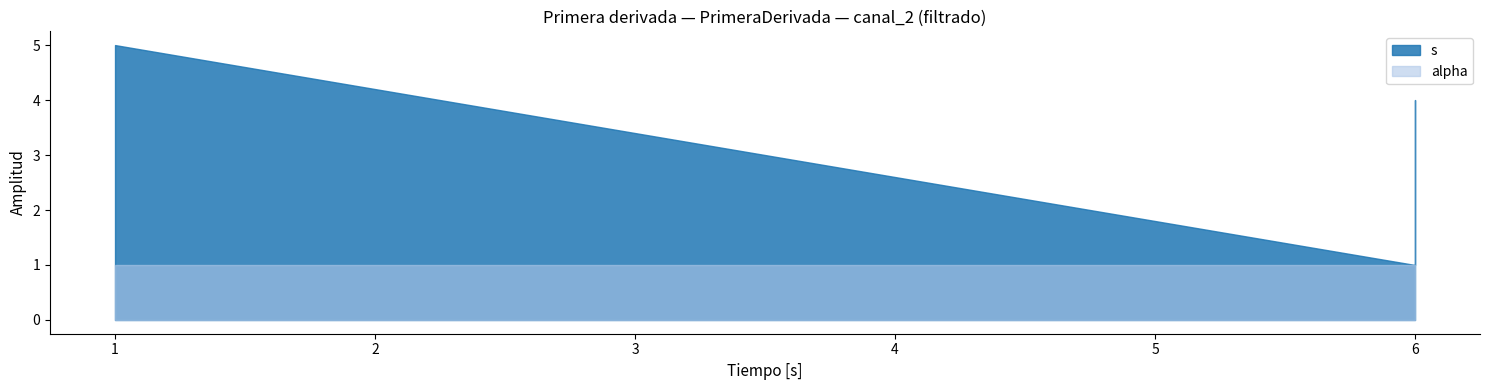

Which category has the highest value in the s series?

1